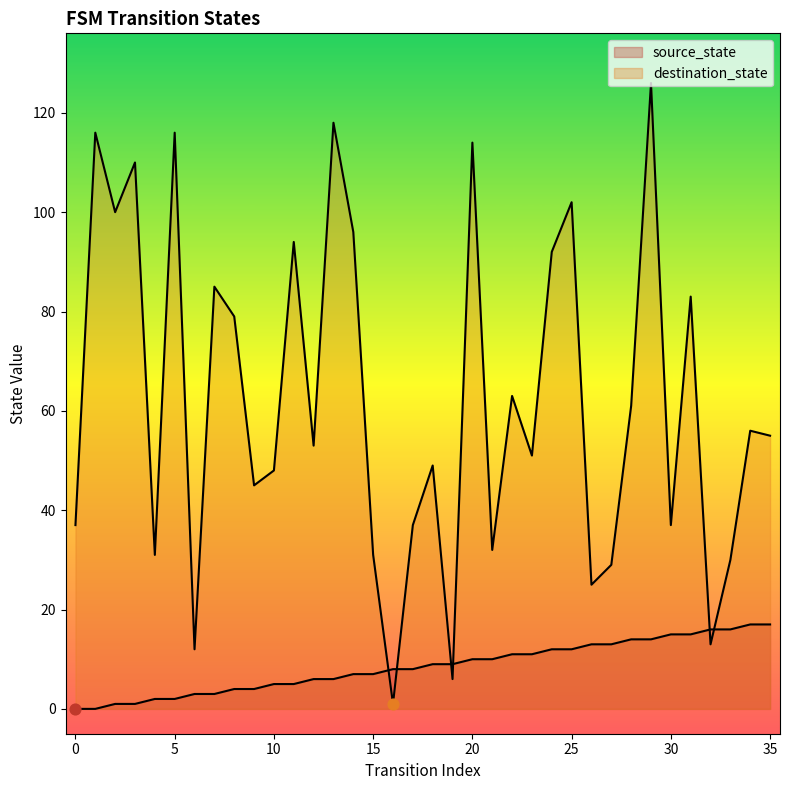

Which series has the widest spread of Y values?

destination_state